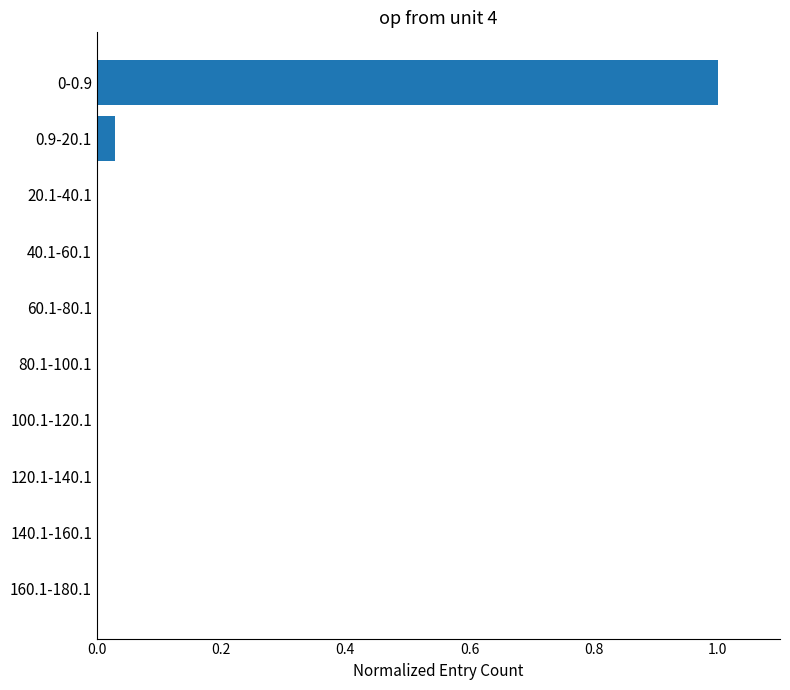

Is it true that the value at 80.1-100.1 is 0.0?

True